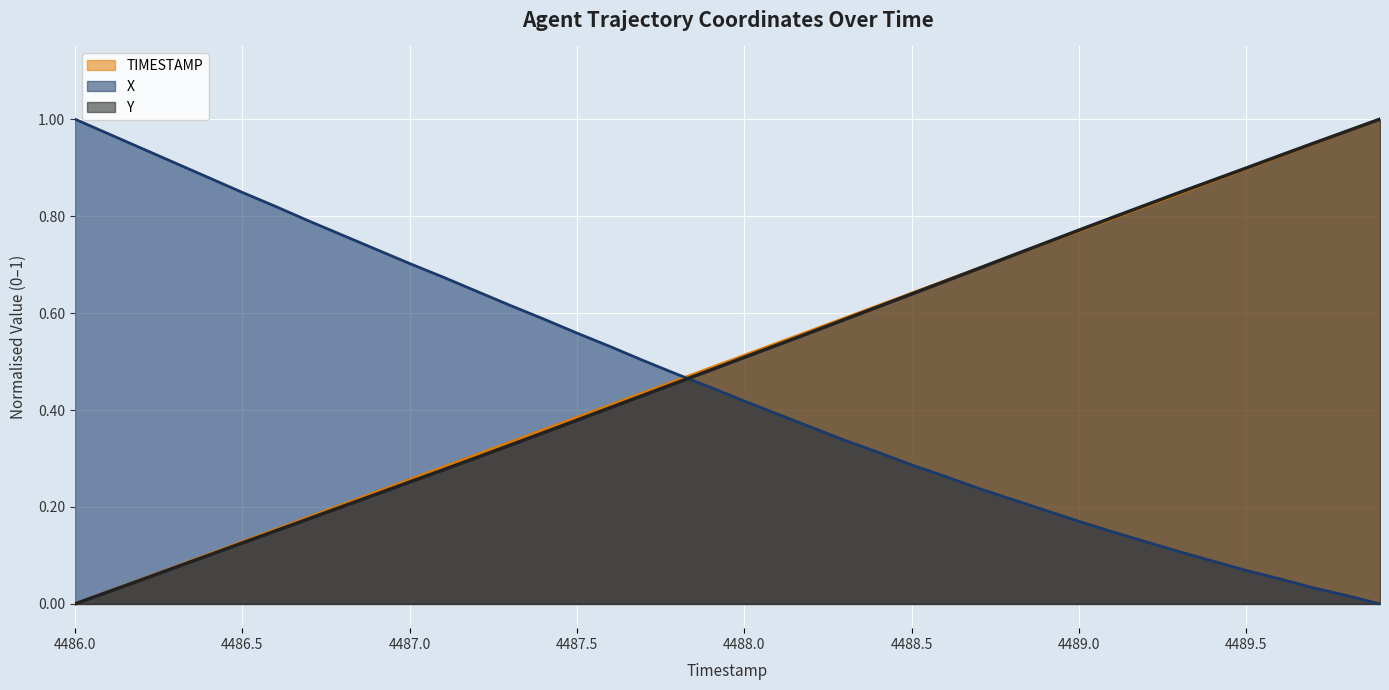

True or false: TIMESTAMP has more than 2 points higher than both neighbors.

False